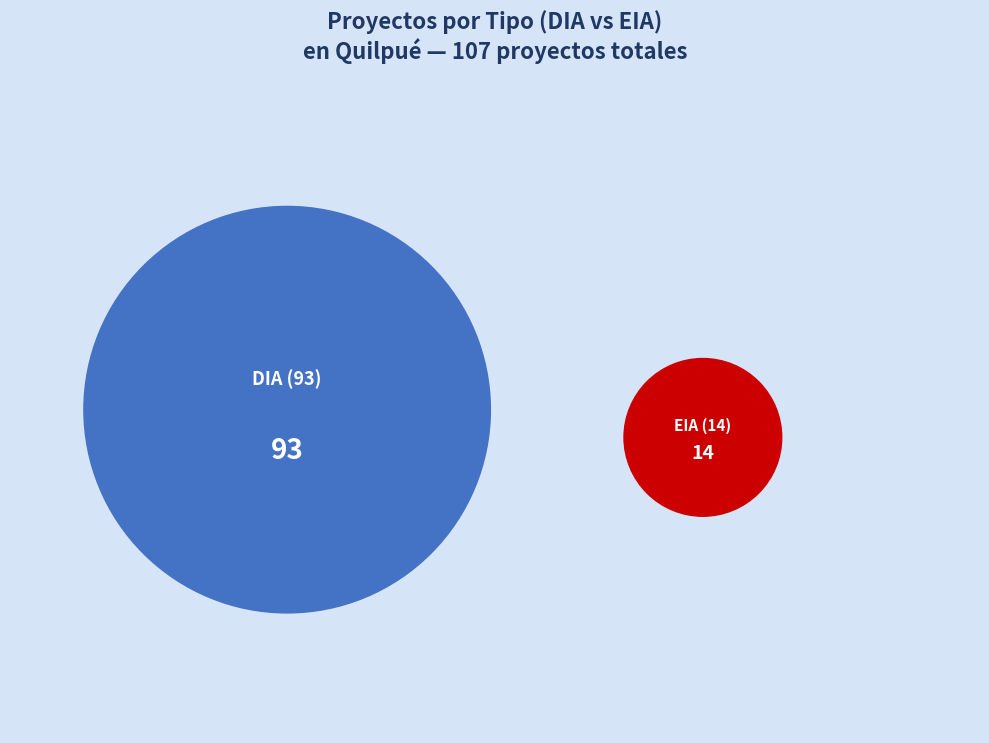

To the nearest percent, what is the difference between the DIA and EIA slice percentages?

74%